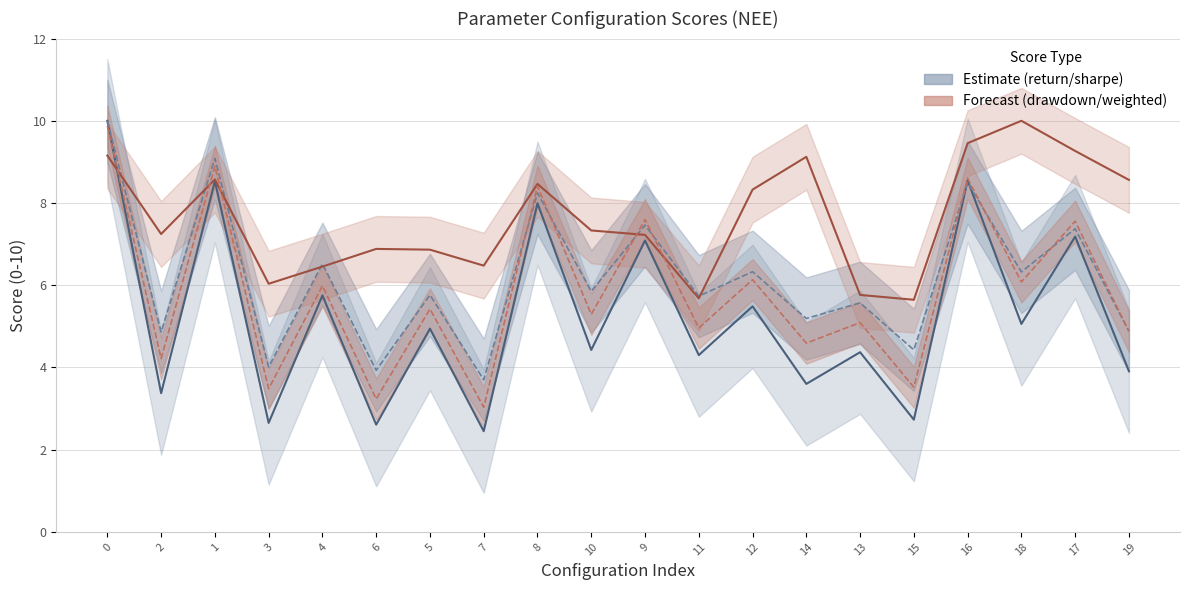

Which series has the largest total across all categories?

Pontos_max_drawdown